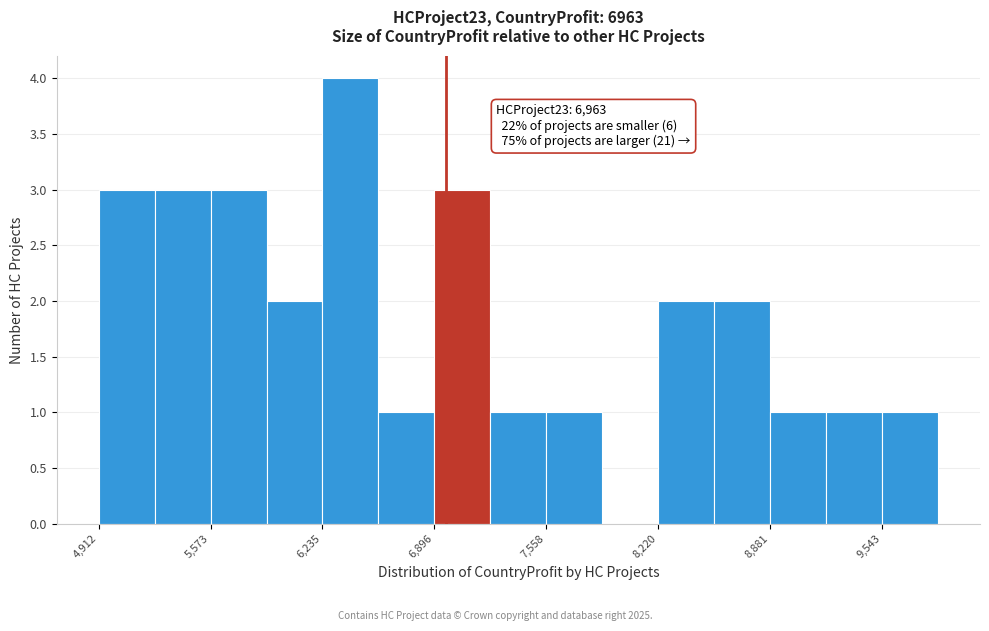

Read against the x-axis, roughly where is the centre of the tallest bar?

6400